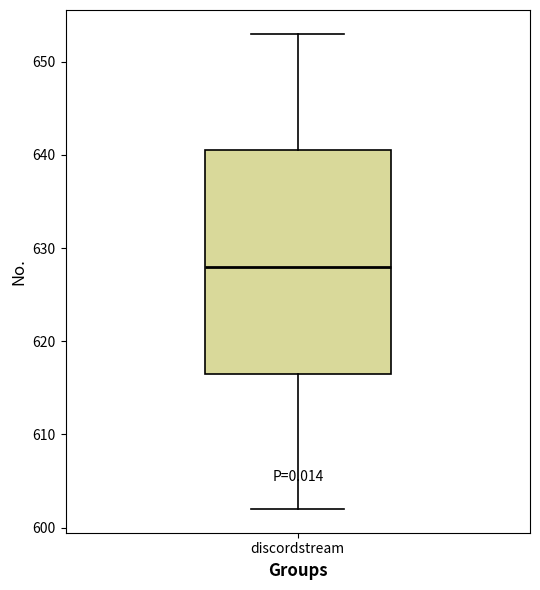

Where does the upper whisker of the box for discordstream end on the y-axis? The values are not printed on the chart, so give them approximately, as read against the axis.

653